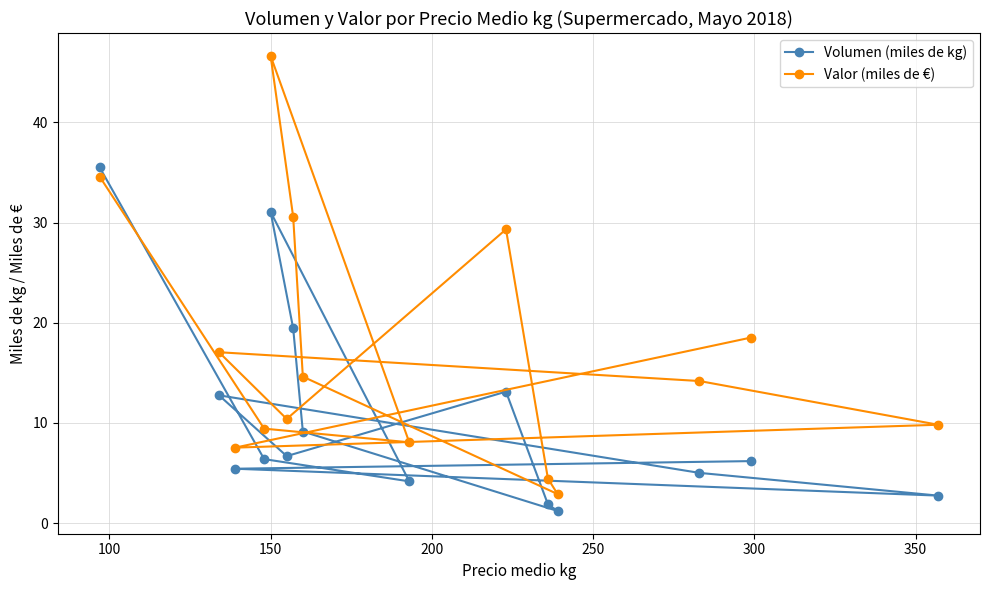

Which series has the widest spread of values?

Valor (miles de €)